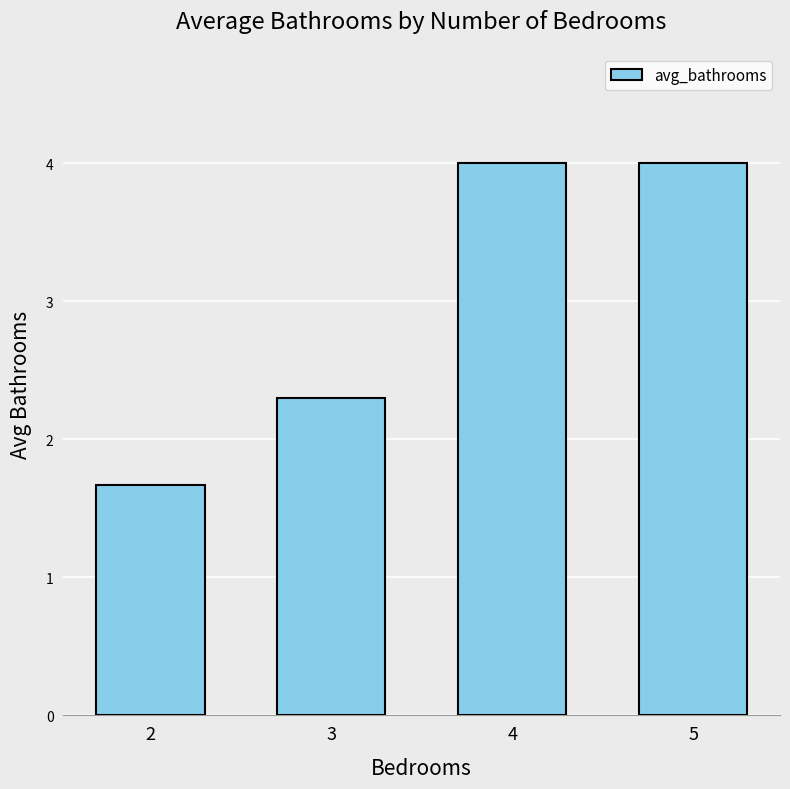

Count the number of categories in the chart.

4